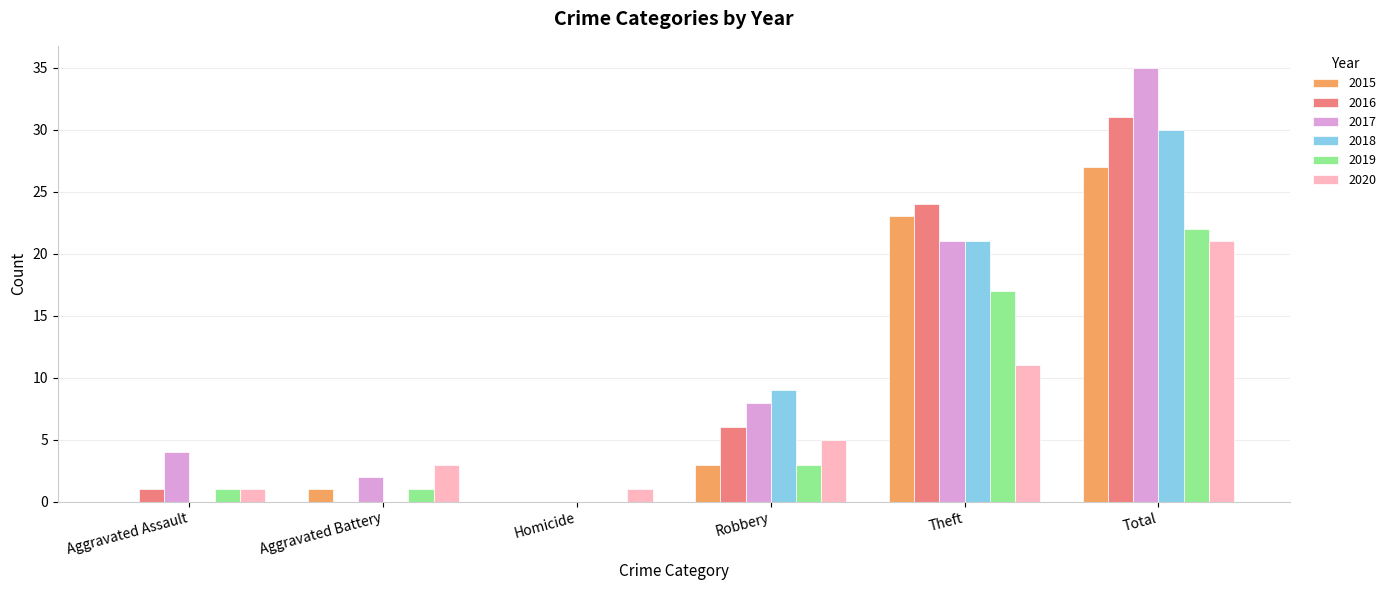

Count the number of categories in the chart.

6